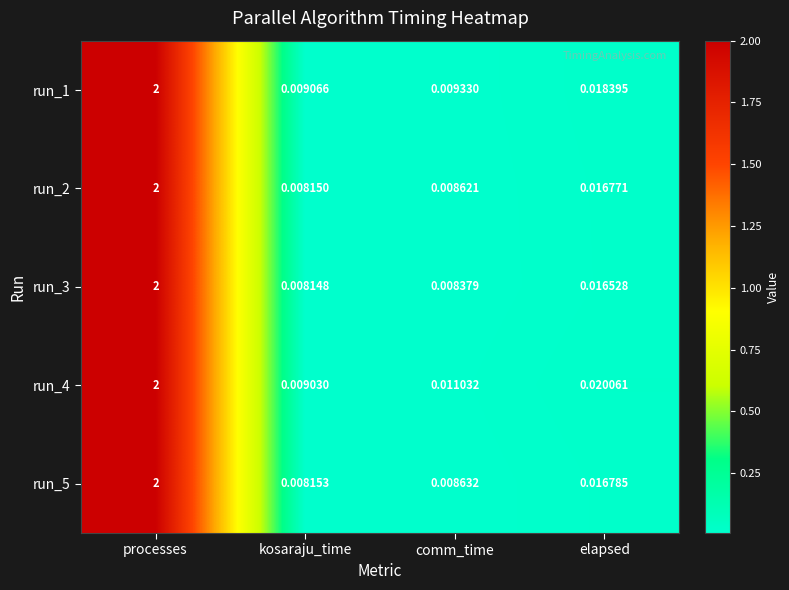

What is the greatest value displayed?

2.0